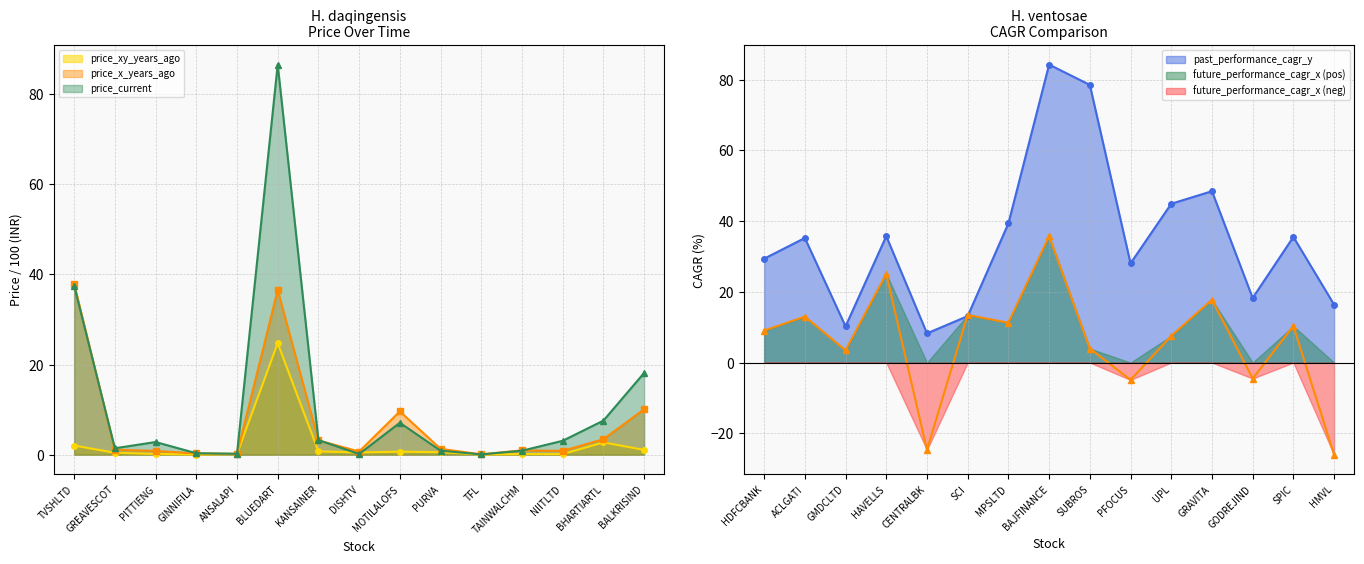

The value of price_current at GREAVESCOT is 0.9. True or false?

False